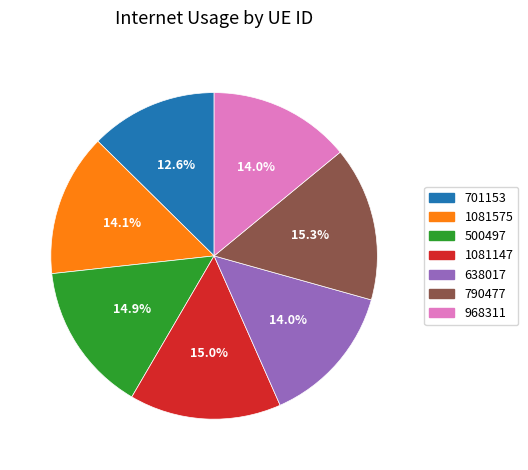

Which slice is the smallest?

701153